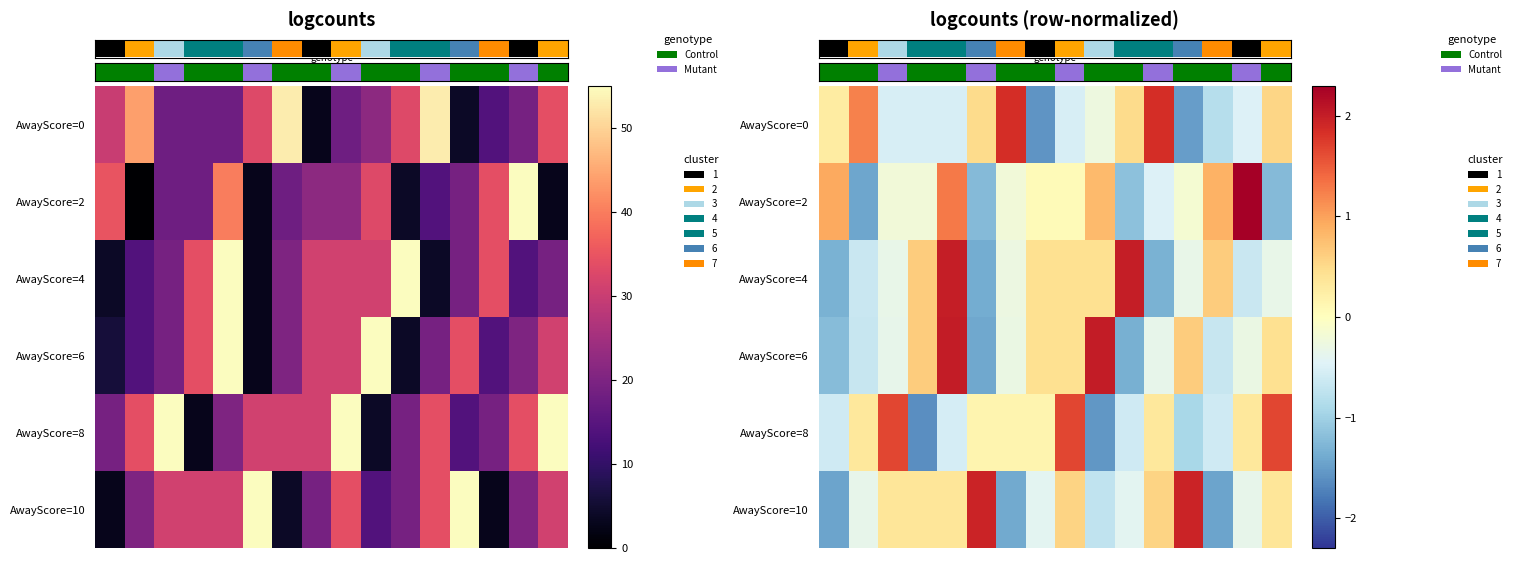

At how many categories does at least one series exceed -1?

16